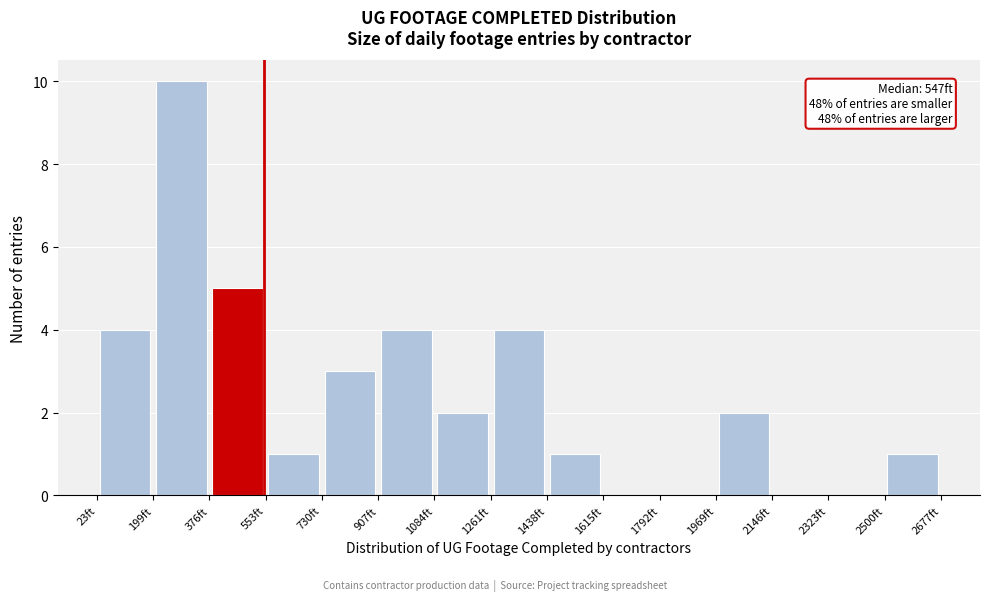

Over which range of the x-axis is the bar tallest?

200 to 380